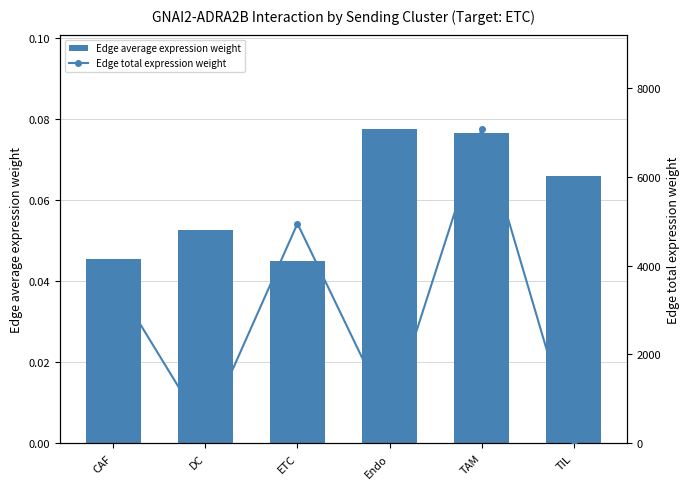

How many groups of bars are there?

6